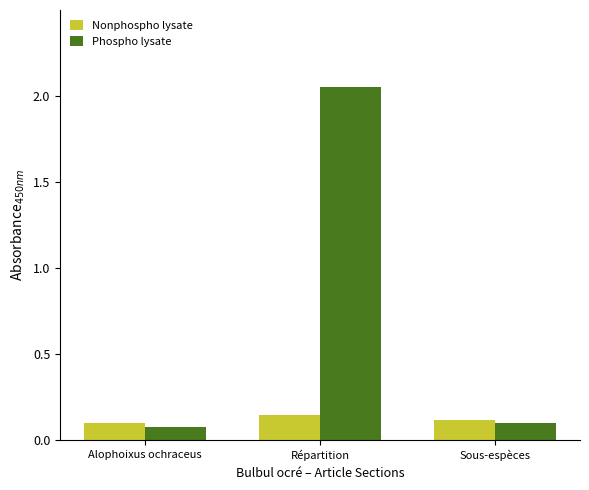

The Phospho lysate series shows 0.2 at Sous-espèces. True or false?

False